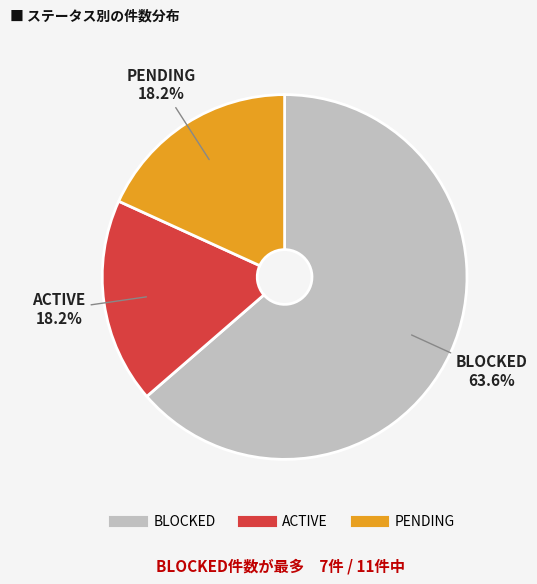

Count the number of slices in the pie.

3